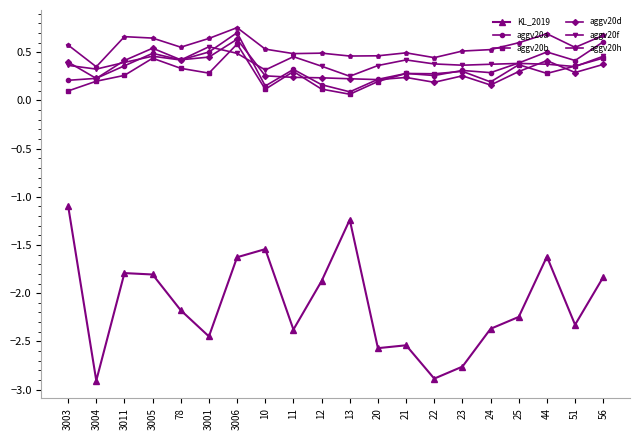

How many distinct data groups are displayed?

6